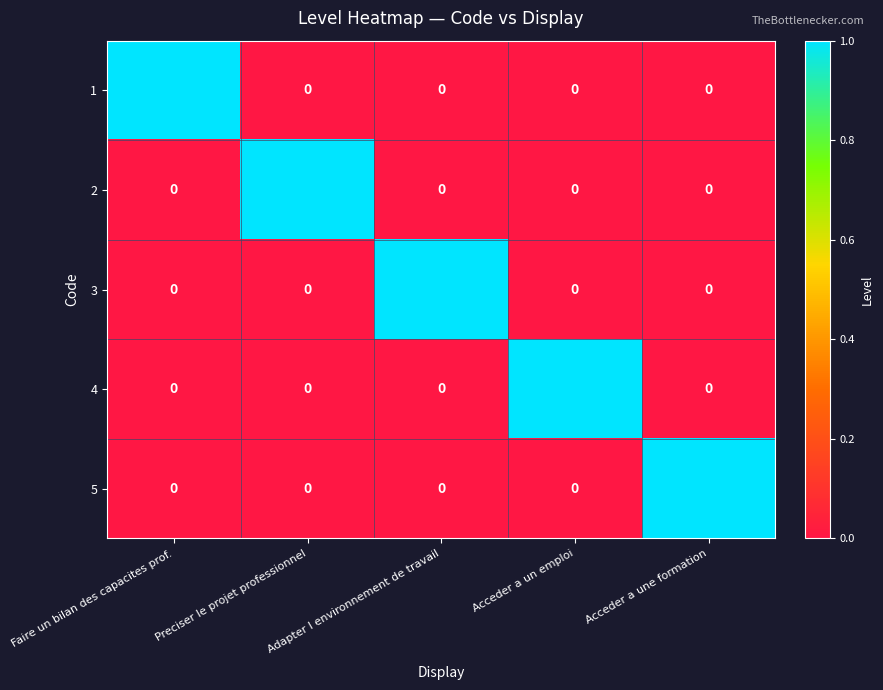

Which category has the highest value in the 4 series?

Acceder a un emploi